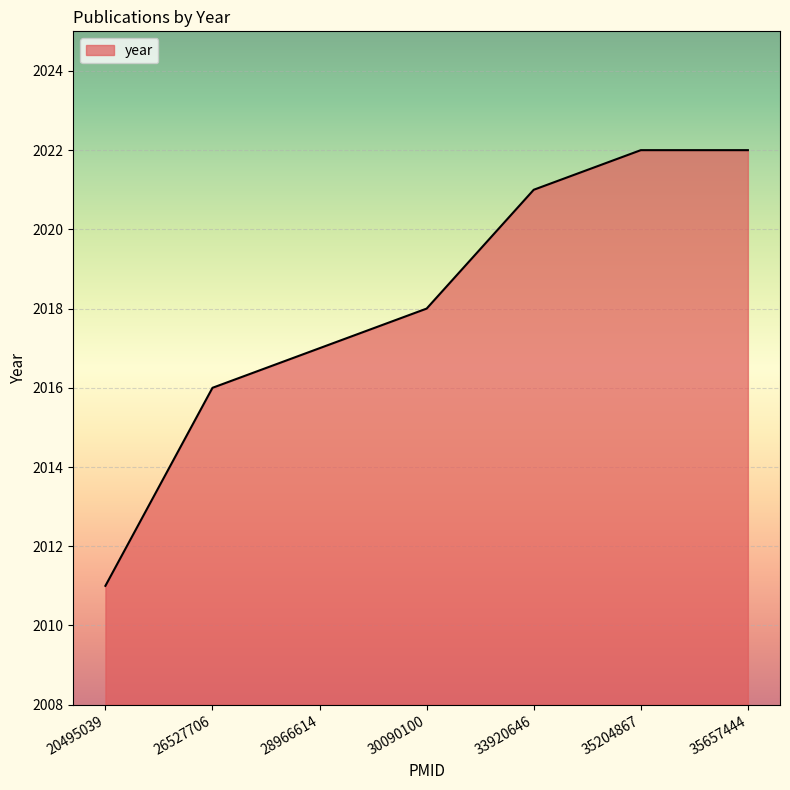

What is the maximum value shown in the chart?

2022